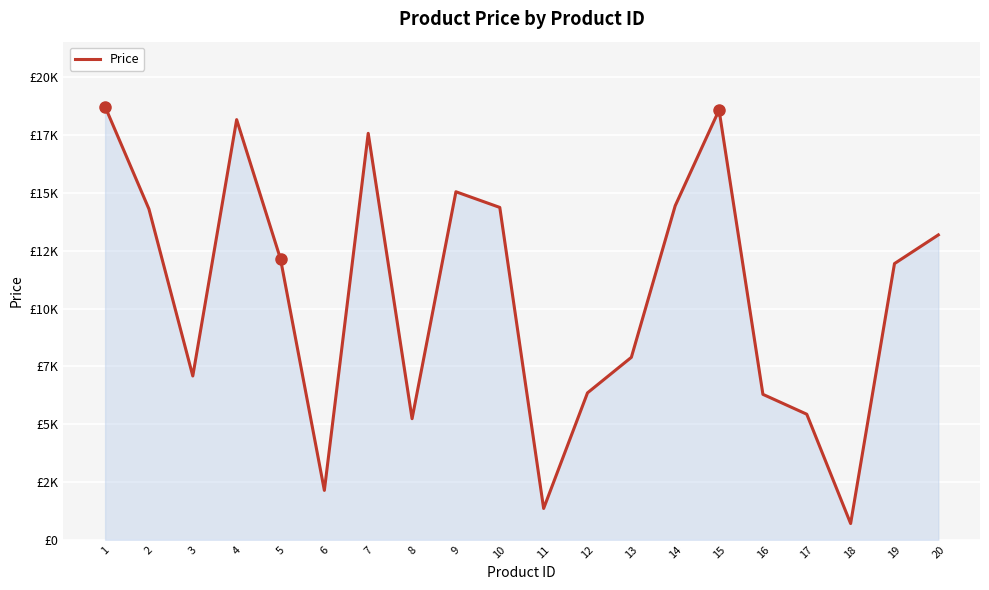

Is this an area chart (filled region under the line)?

Yes